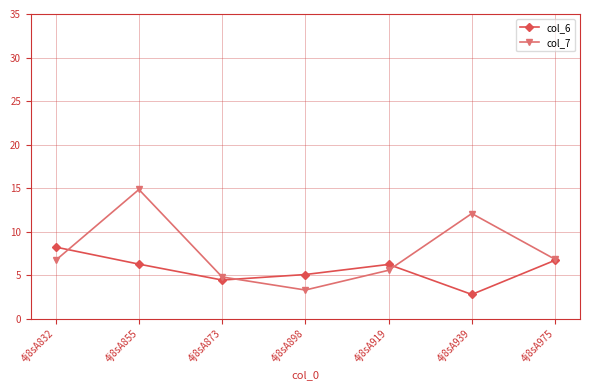

What are all the series names shown in the legend?

col_6, col_7